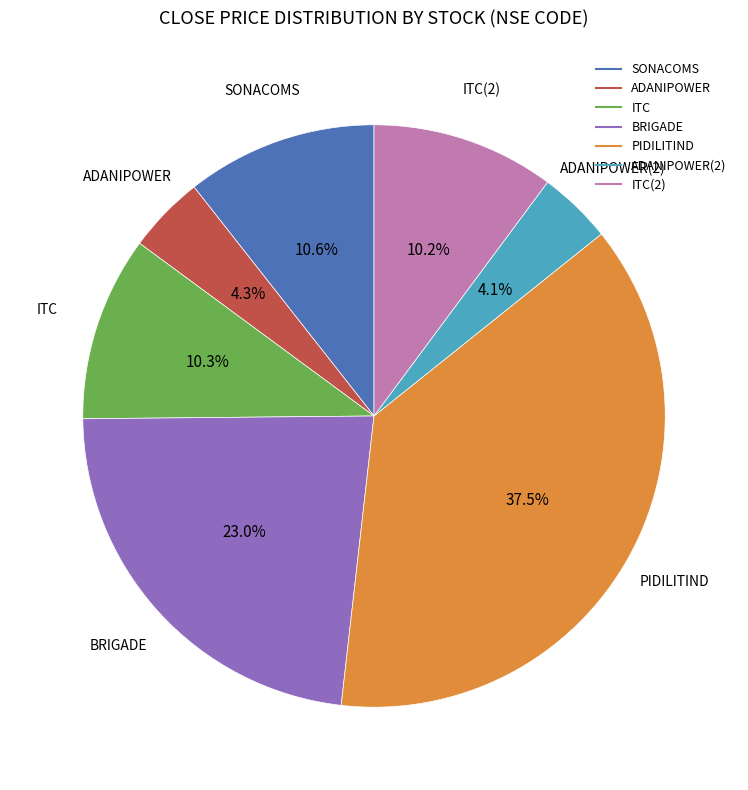

Does any single category account for the majority?

No